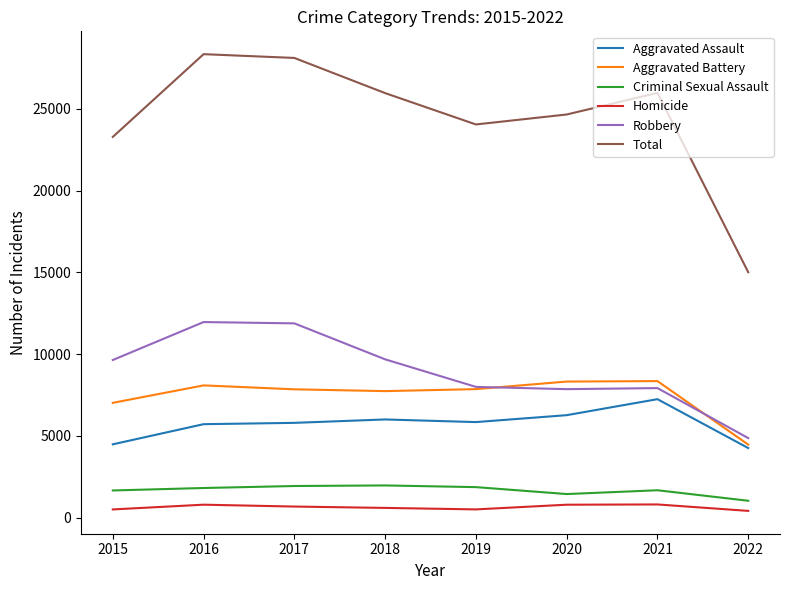

At how many categories does at least one series exceed 19305?

7